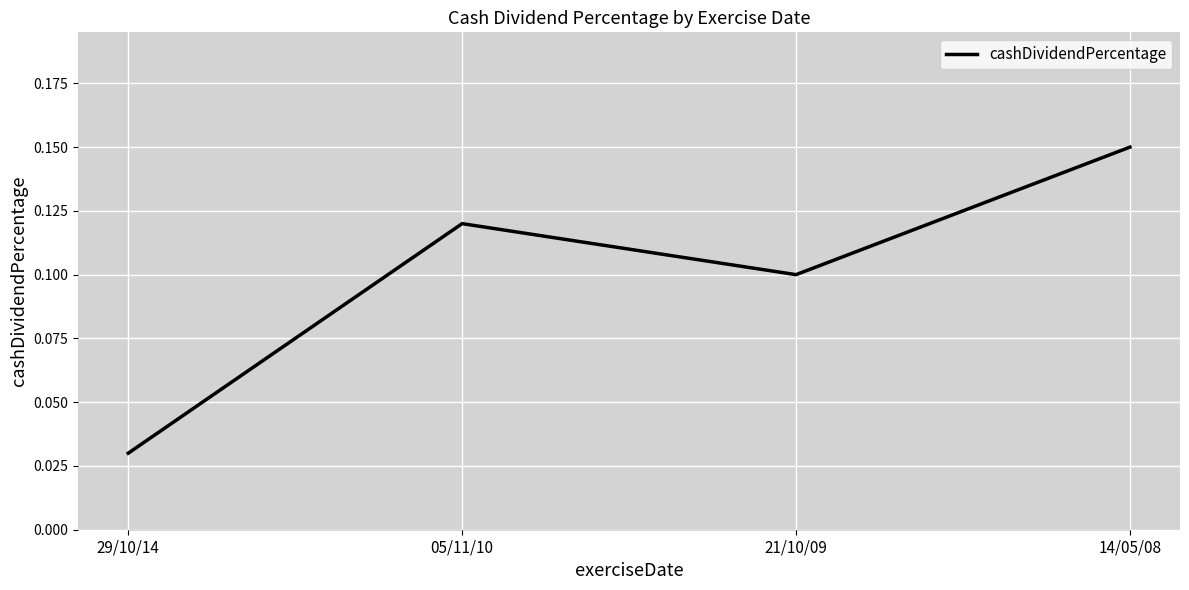

Where is the data nearest to the value 0?

29/10/14